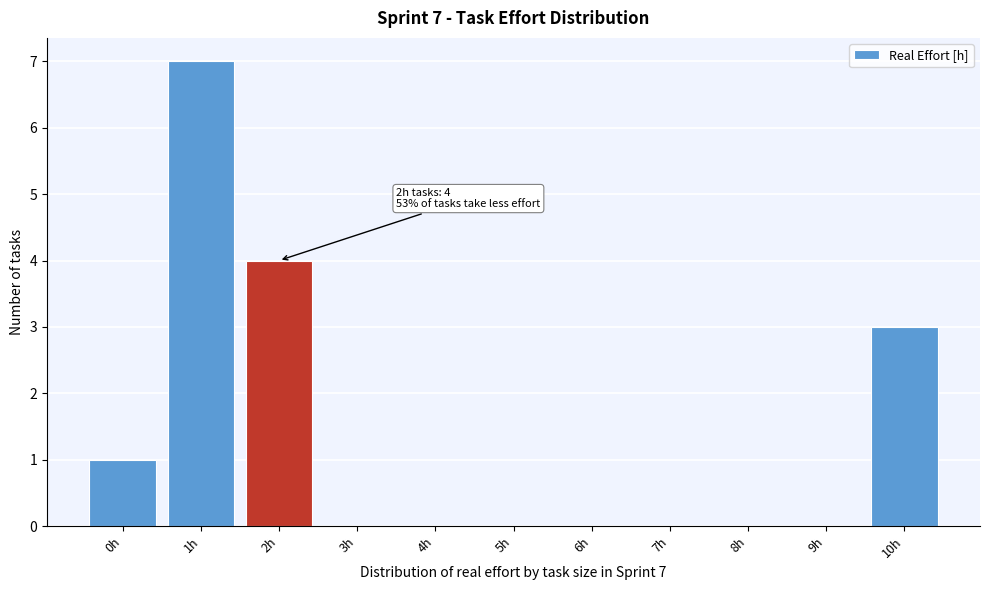

Reading right to left, list all the values displayed in this chart.

10h=3	9h=0	8h=0	7h=0	6h=0	5h=0	4h=0	3h=0	2h=4	1h=7	0h=1